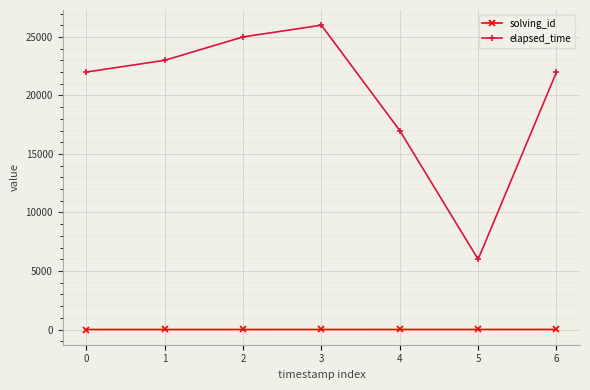

What is the maximum value shown in the chart?

26000